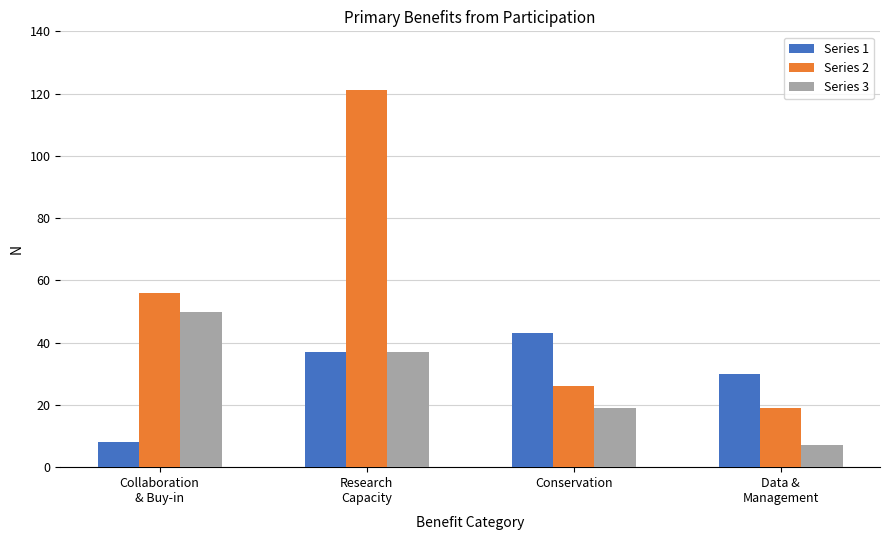

Is it true that Series 3 equals 19 at Conservation?

True